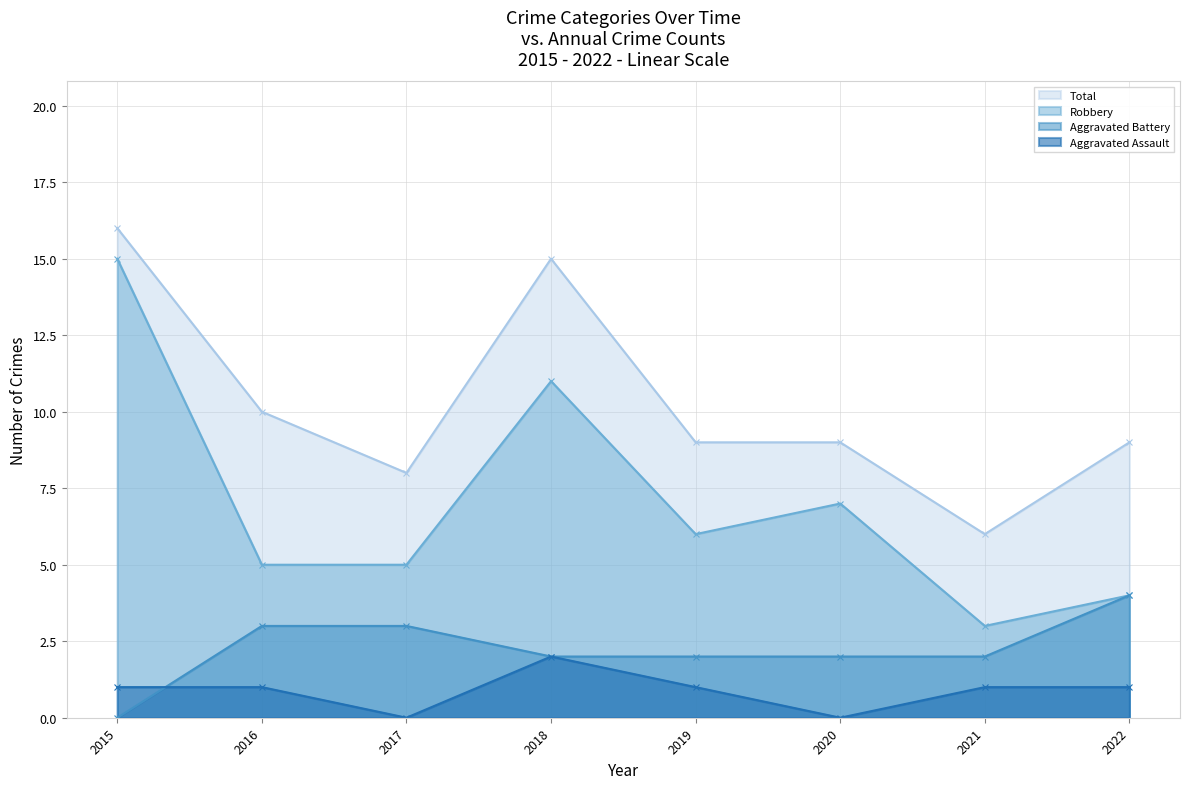

The Total series shows 4 at 2022. True or false?

False